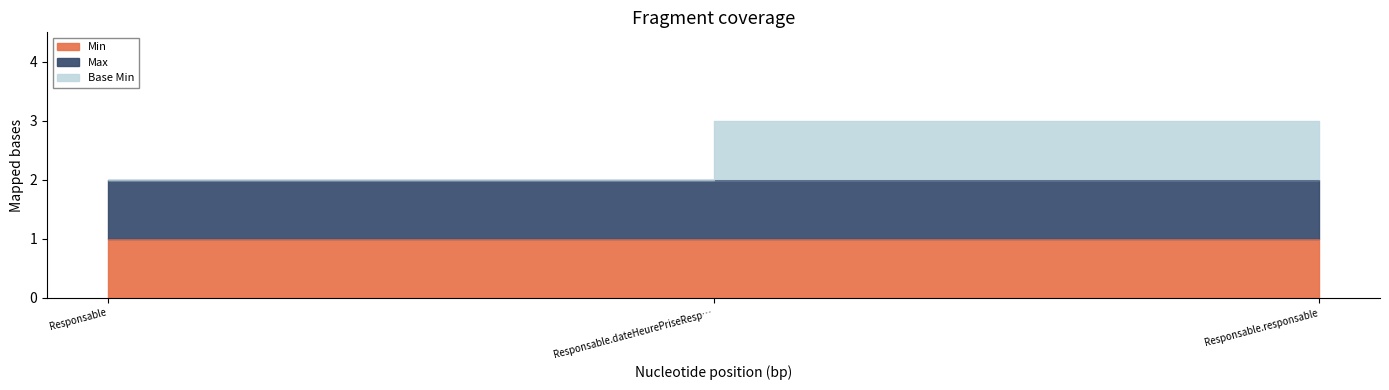

Does the chart have visible grid lines?

No